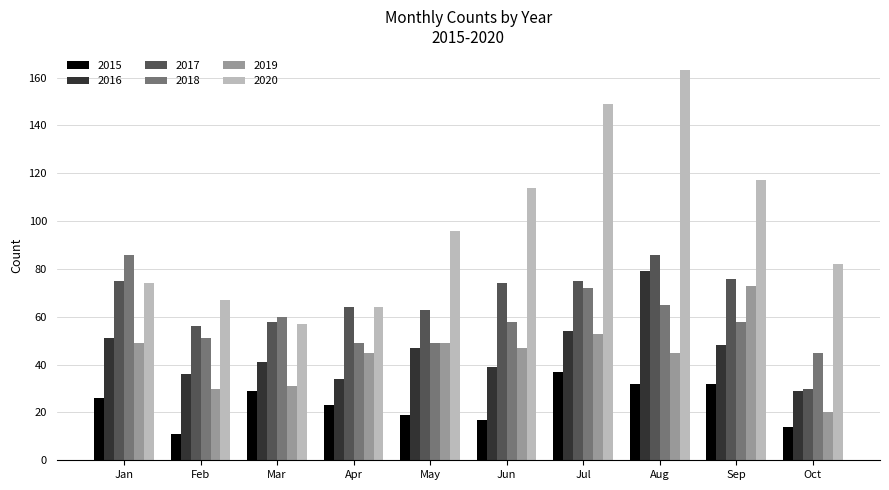

What are all the series names shown in the legend?

2015, 2016, 2017, 2018, 2019, 2020